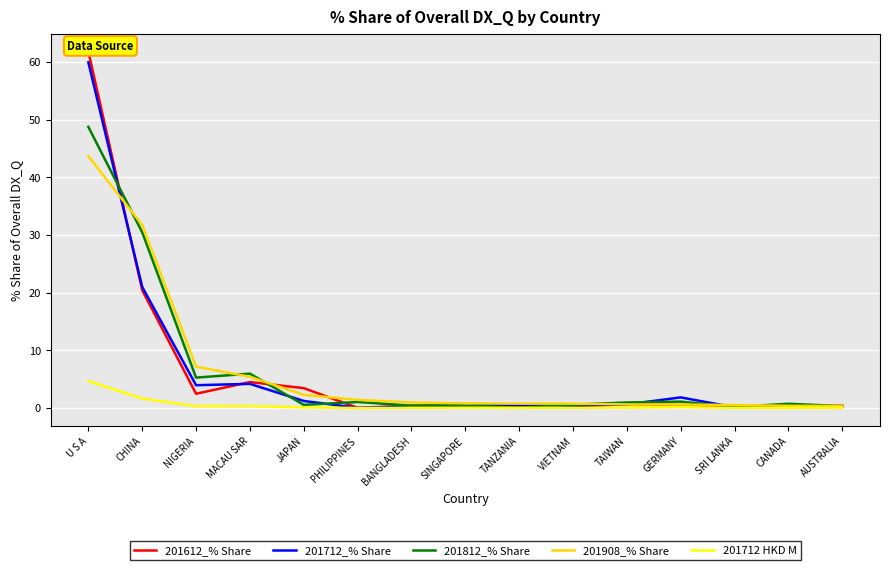

What is the difference between the maximum and minimum values in the 201908_% Share series?

43.3